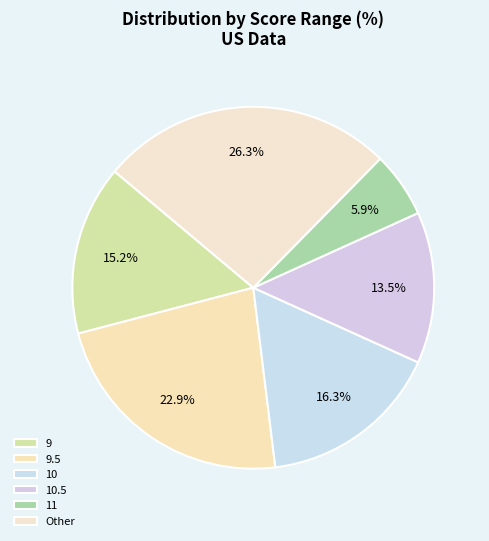

Rank the categories by value from lowest to highest.

11, 10.5, 9, 10, 9.5, Other